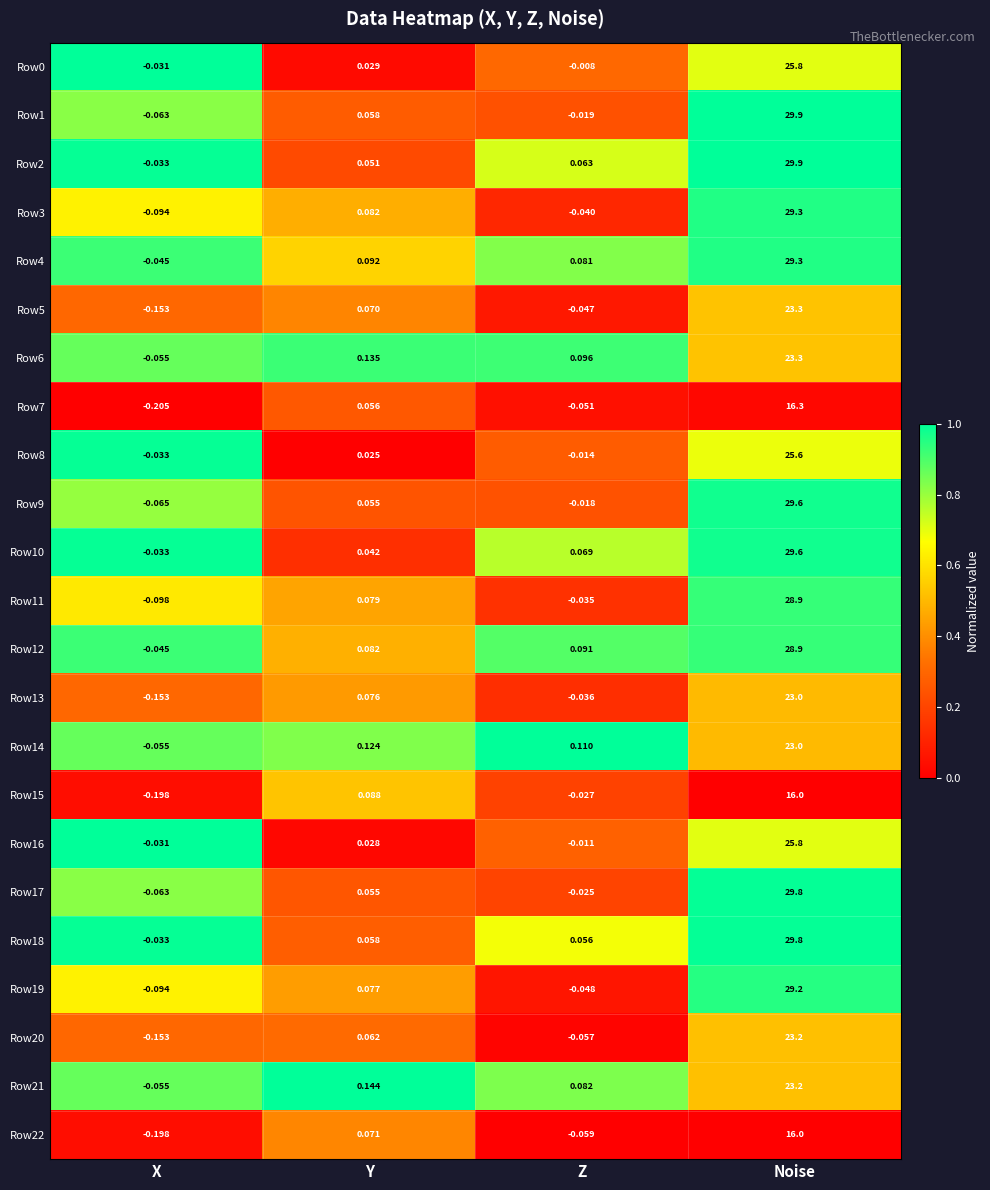

At which label is Row10 closest to 14?

Z